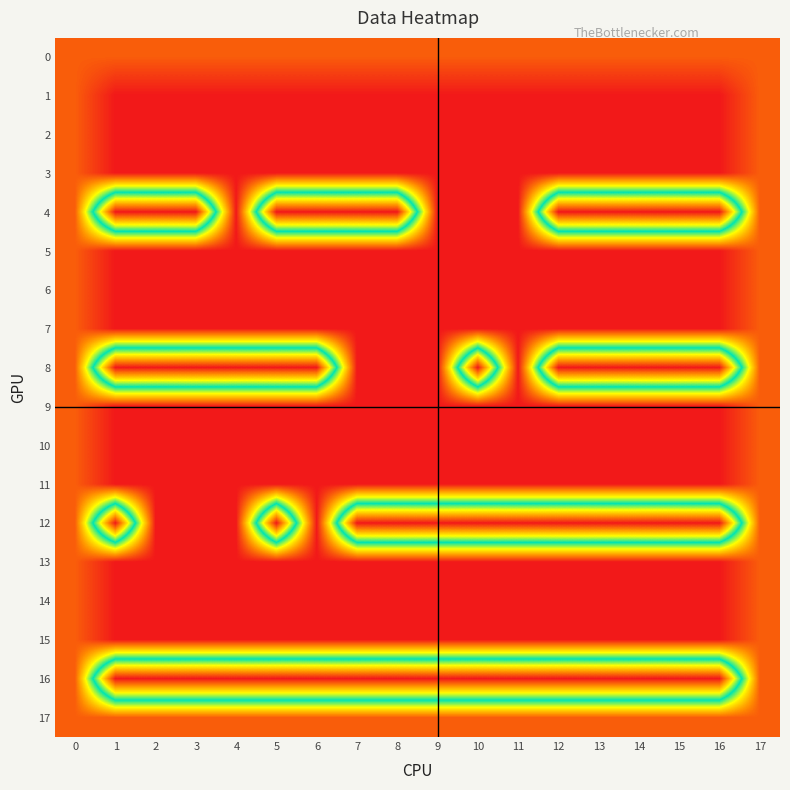

Which label corresponds to the smallest value in the chart?

1